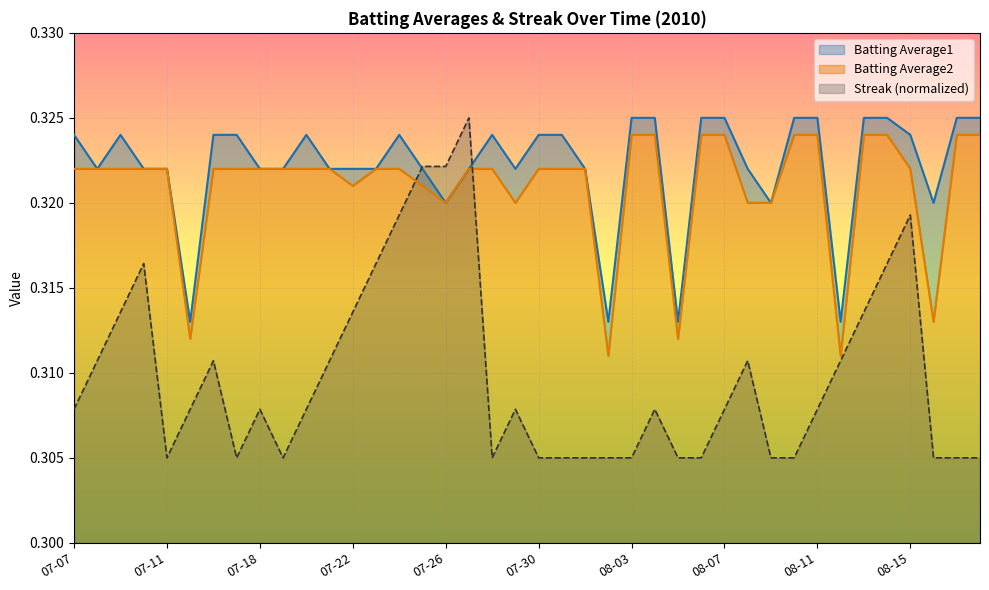

The Batting Average1 series shows 0.3 at 07-22. True or false?

True